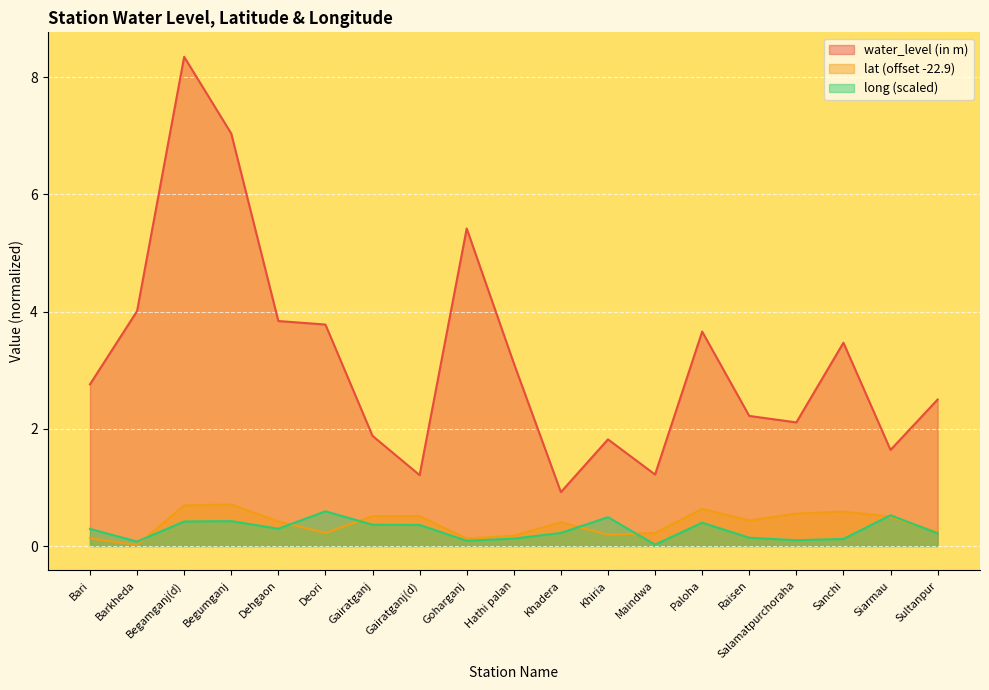

True or false: water_level (in m) and long intersect in this chart.

False